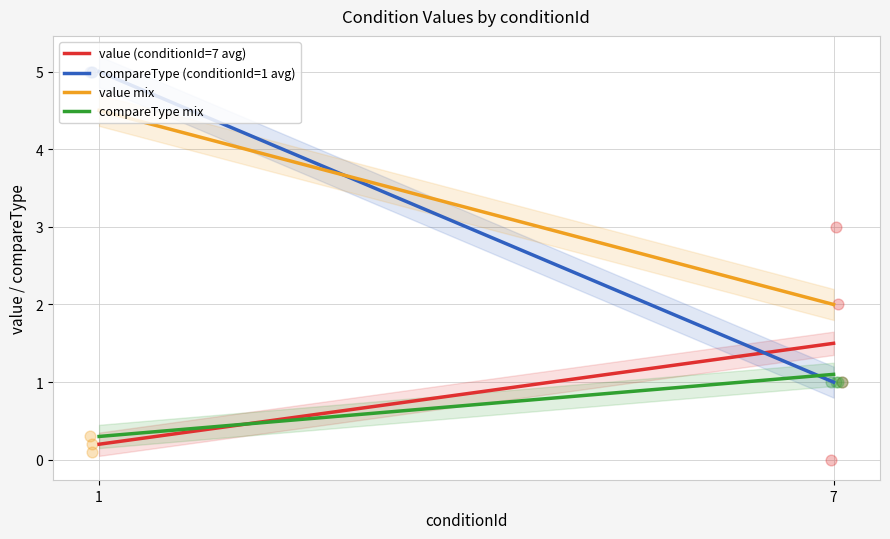

Which series contains the lowest Y value?

value